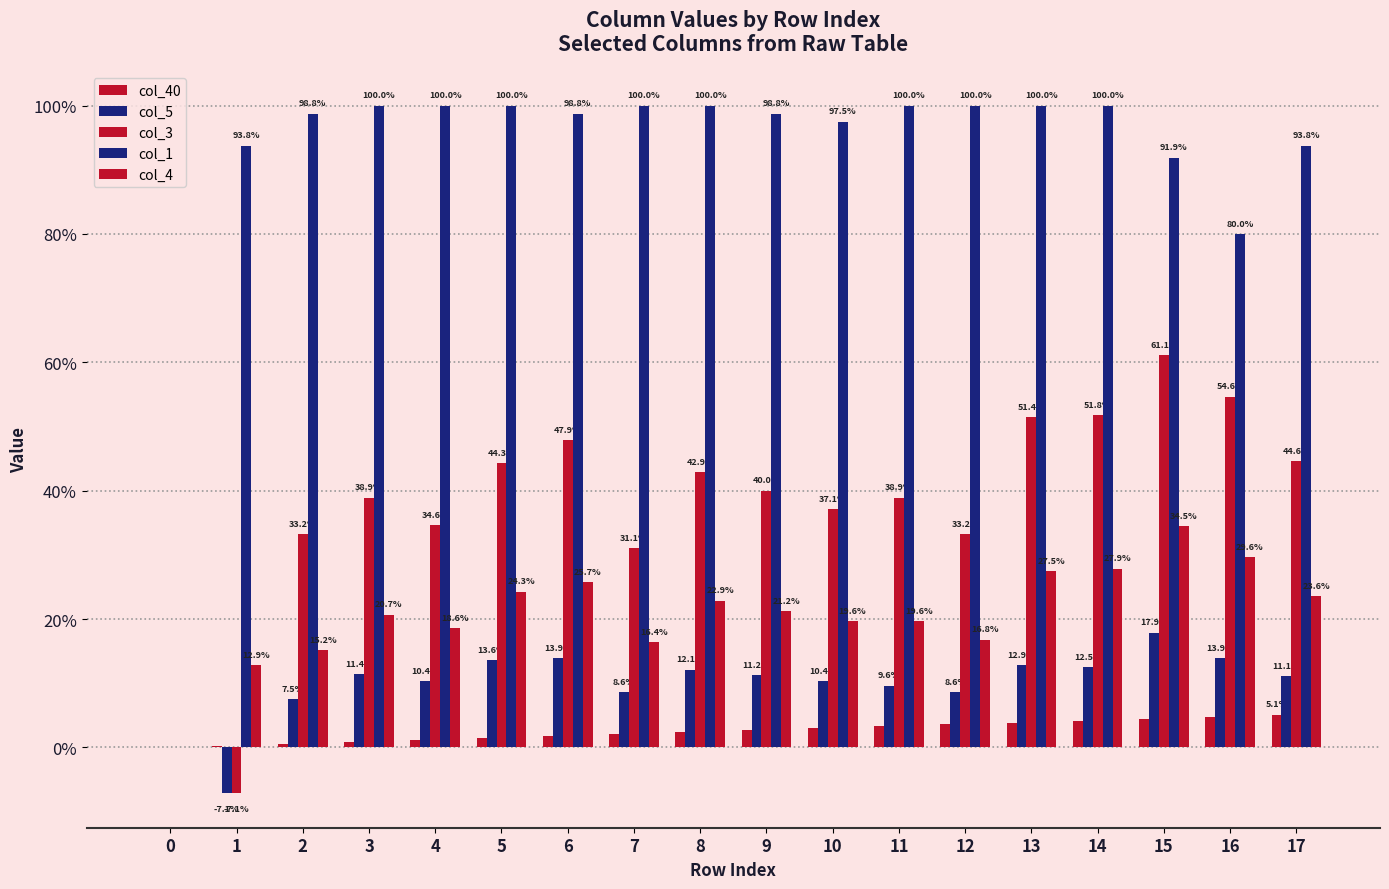

Are the bars grouped side by side (vs. stacked)?

Yes